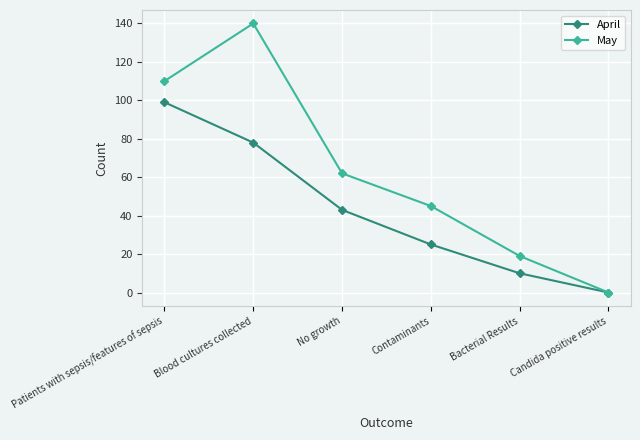

Count the April values in the range 10 to 78.

4